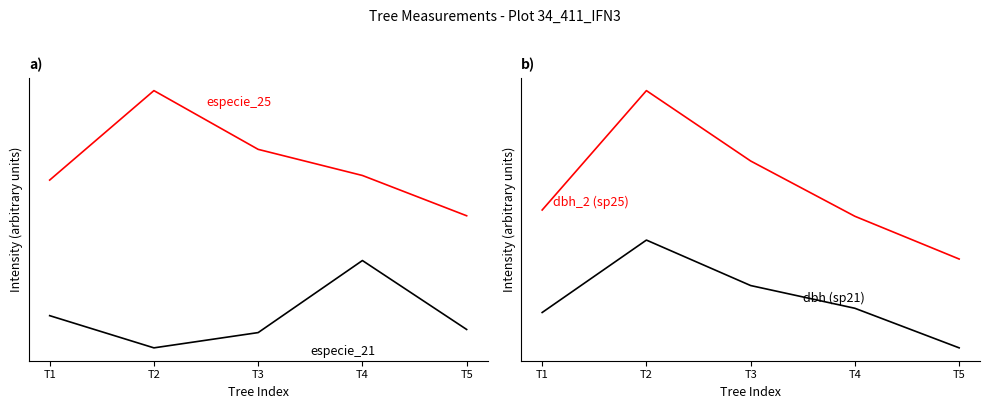

At which category does especie 21 reach its first local peak?

T4